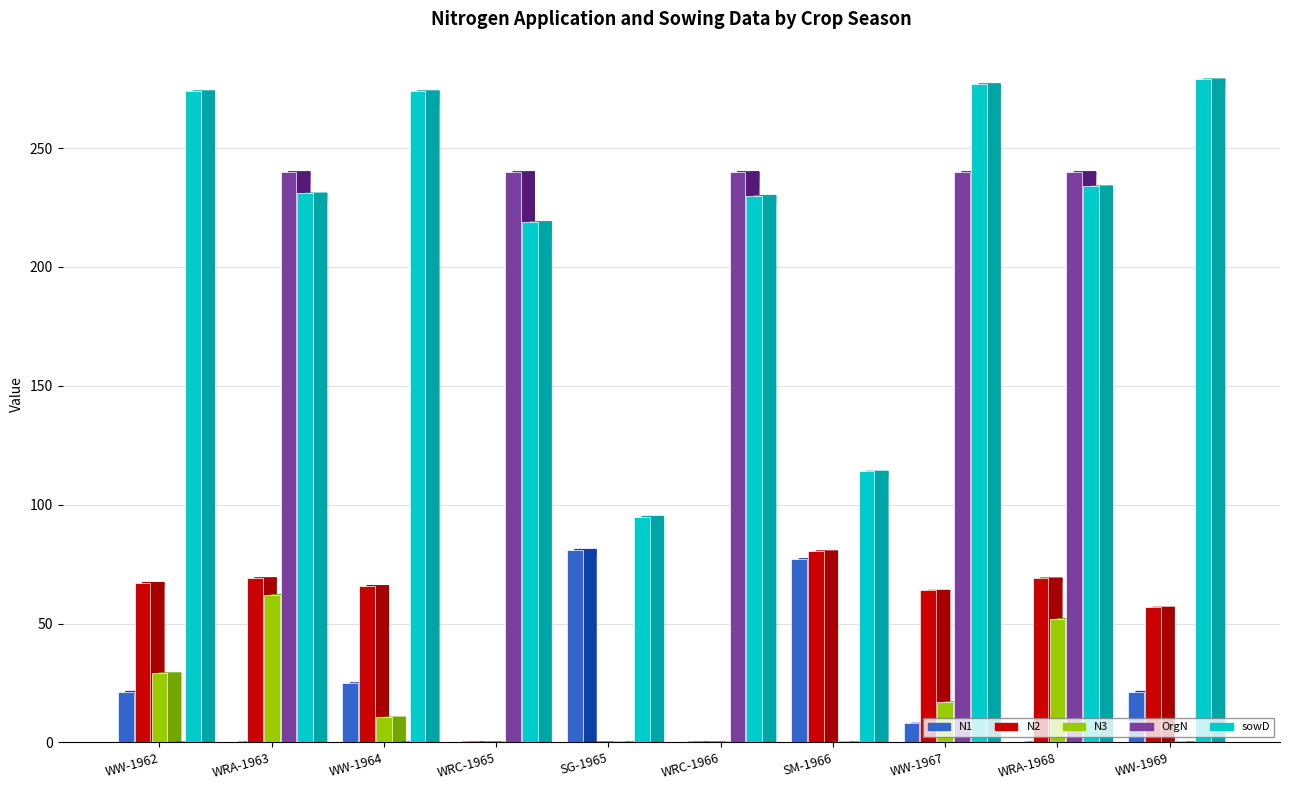

Does the chart contain stacked bars?

No